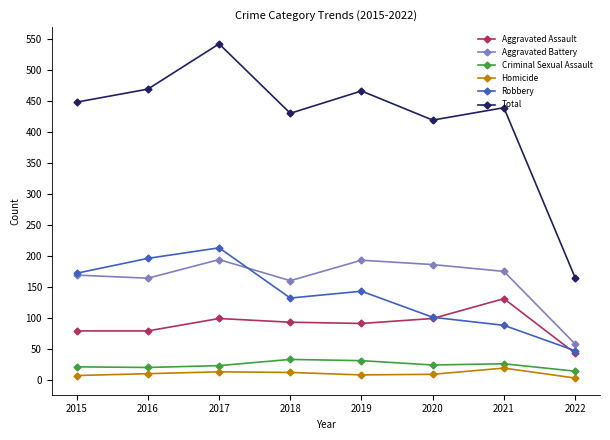

Which series has the largest range (max minus min)?

Total